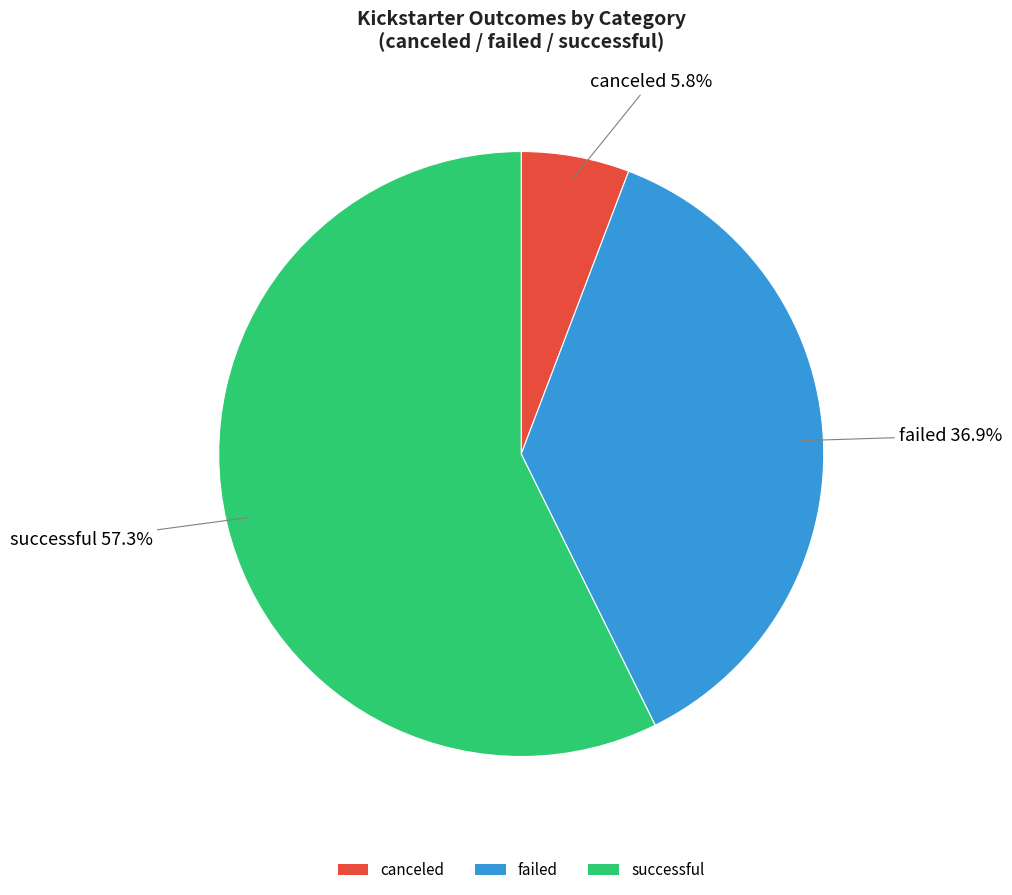

What percentage is NOT represented by canceled?

94.2%